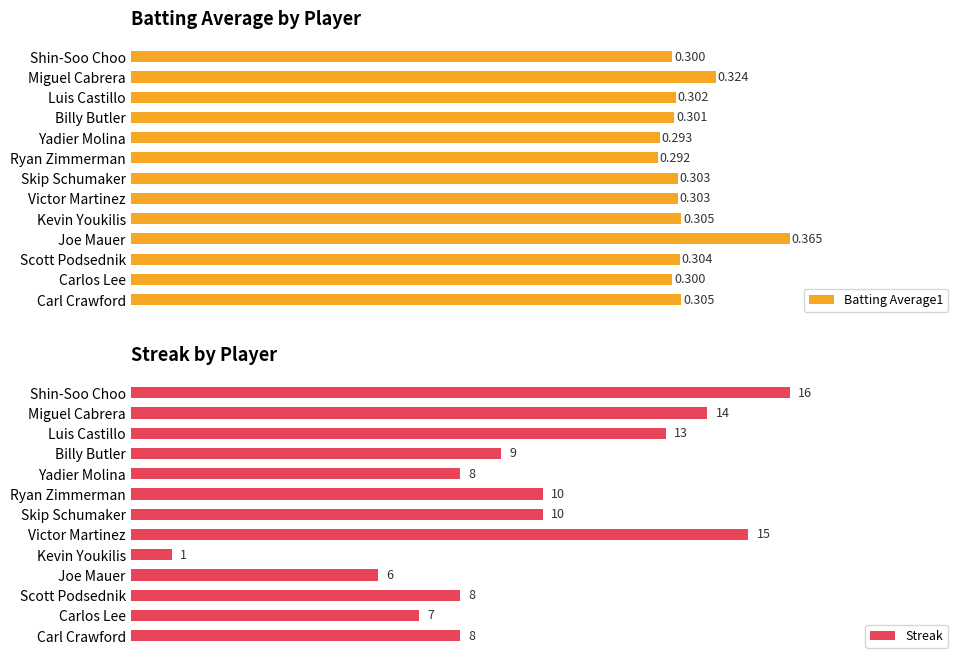

Are the bars horizontal?

Yes